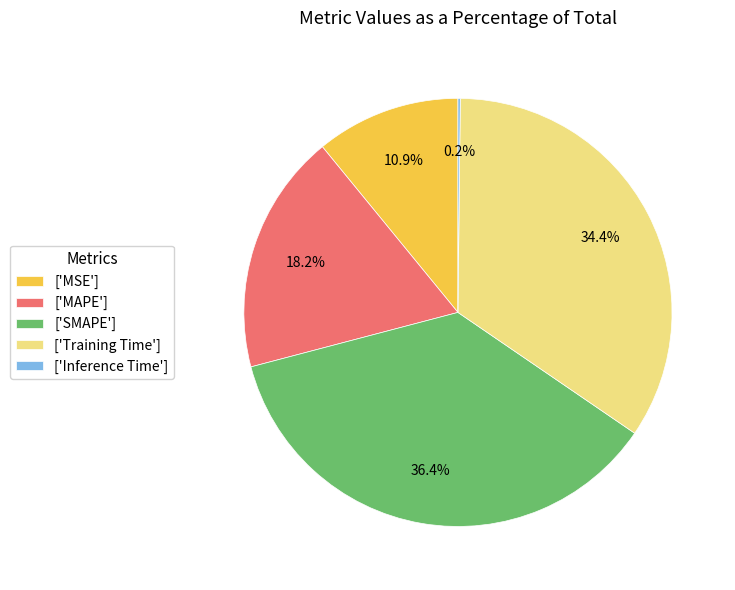

Do ['MSE'] and ['Training Time'] together represent more than half of the pie?

No